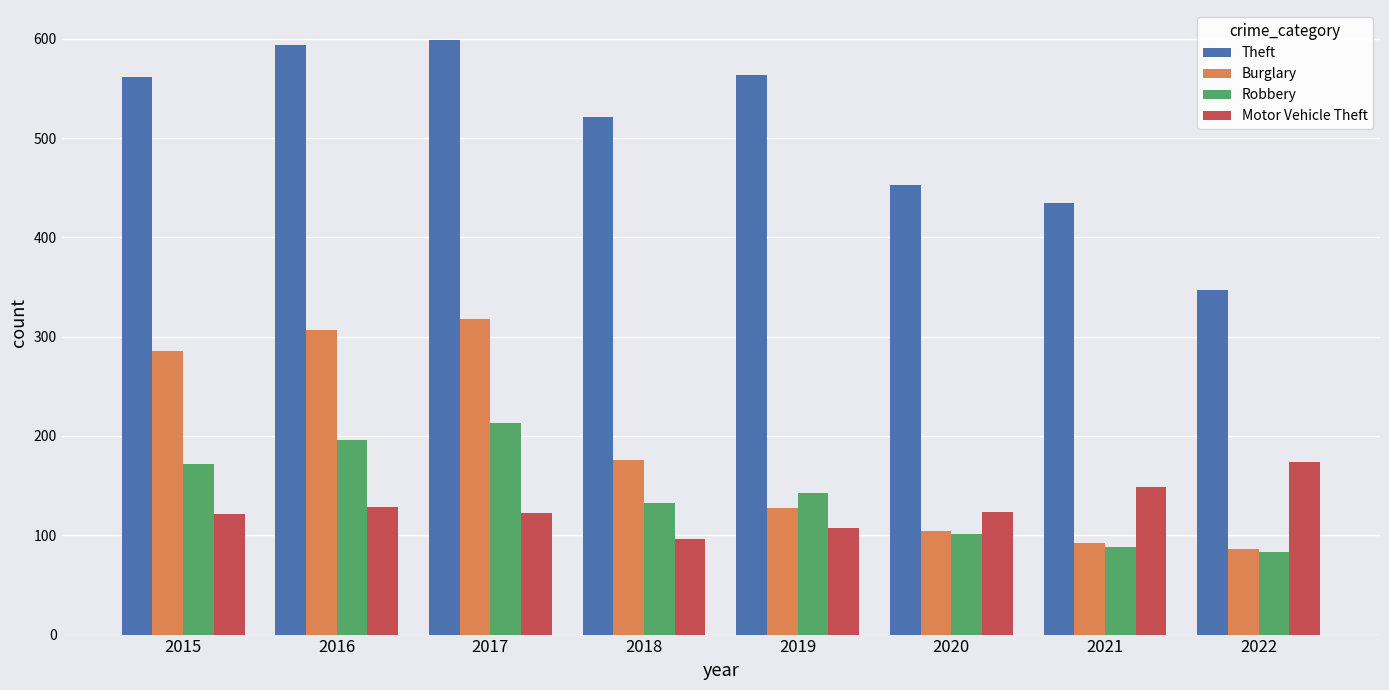

What is the sum of all Theft values?

4073